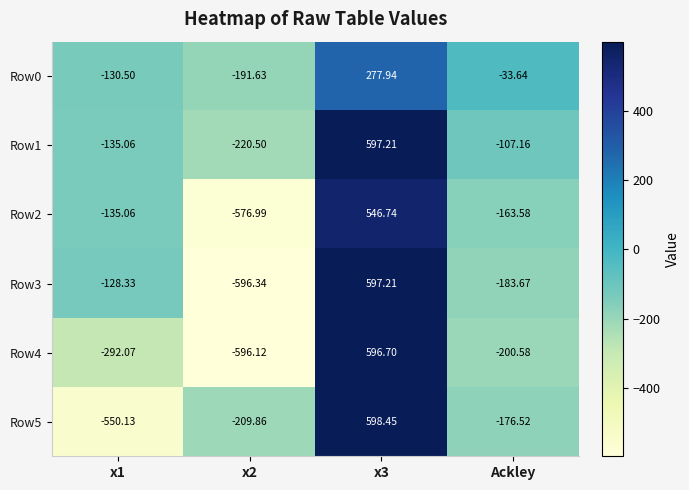

Where is Row1 nearest to the value 188?

Ackley